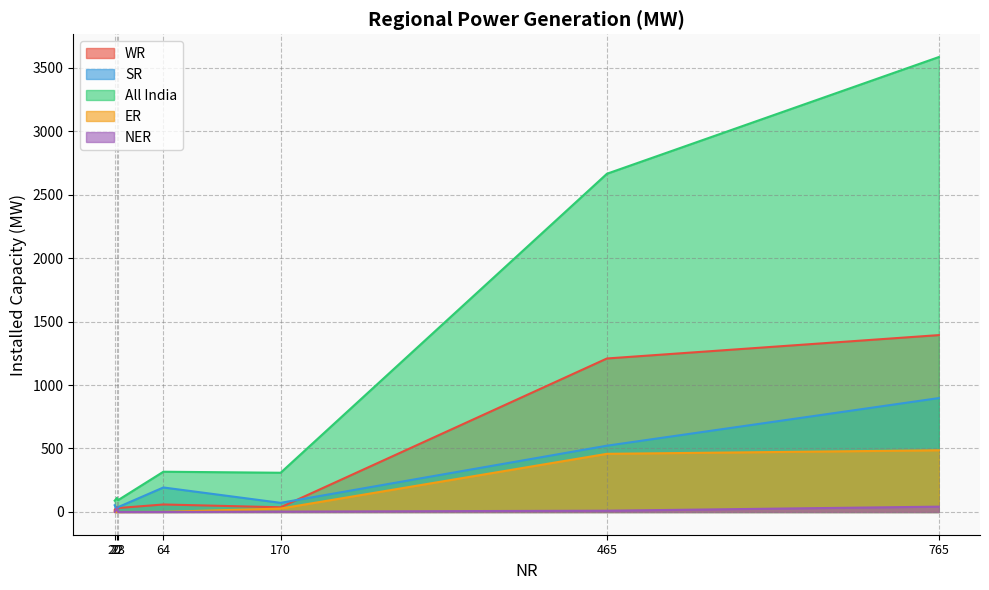

What is the label of the 3rd point from the left?

170